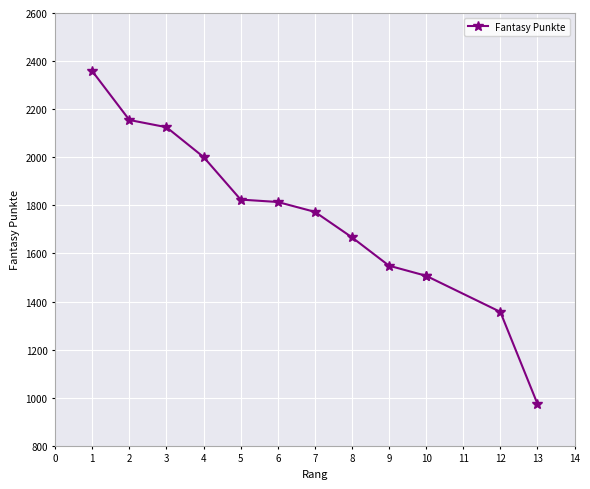

The chart shows a value of 2538 at 8. True or false?

False